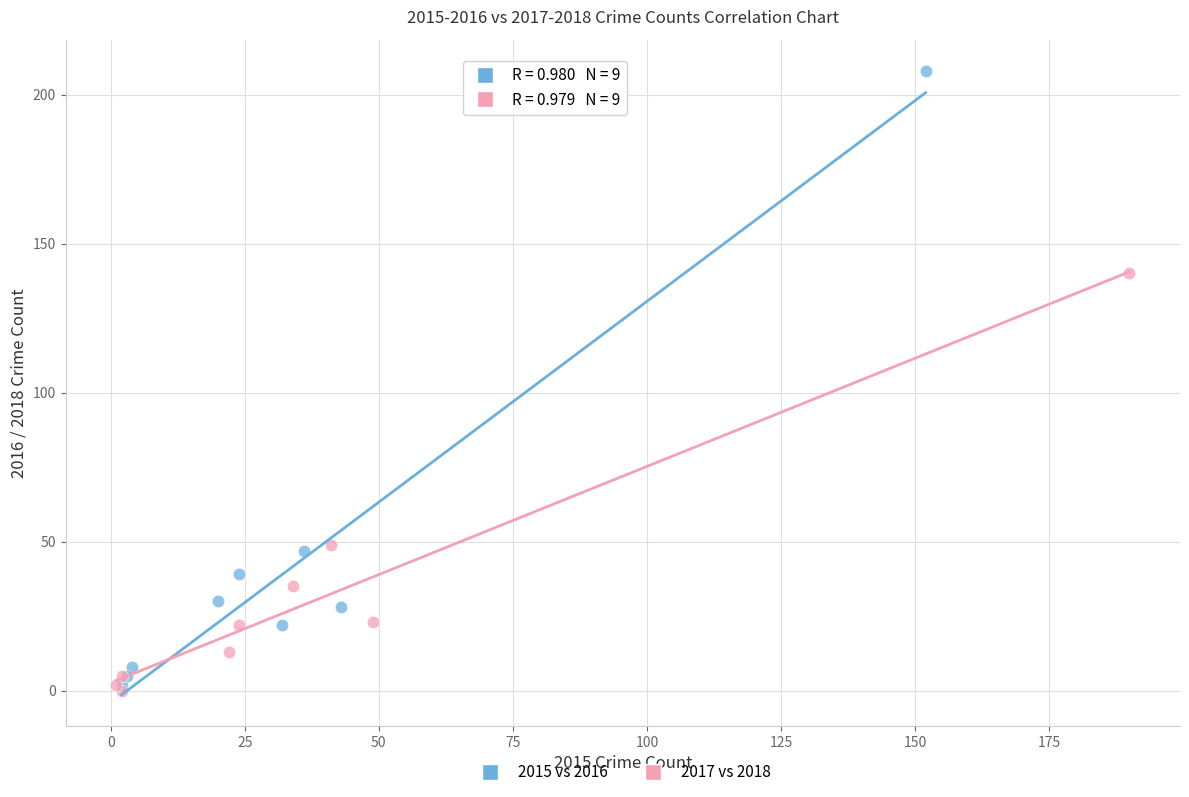

Which series has the largest Y range (max minus min)?

2015 vs 2016